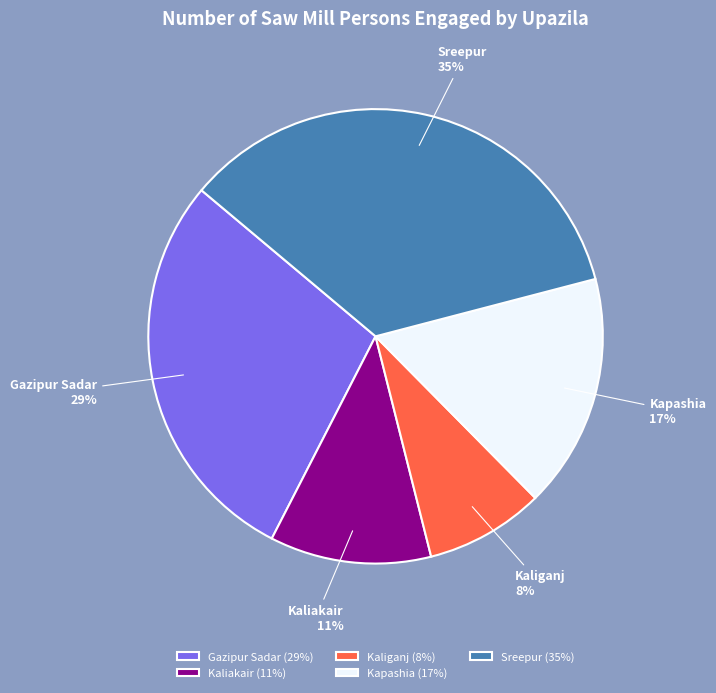

What is the ratio of the value at Kapashia to the value at Kaliakair?

1.5